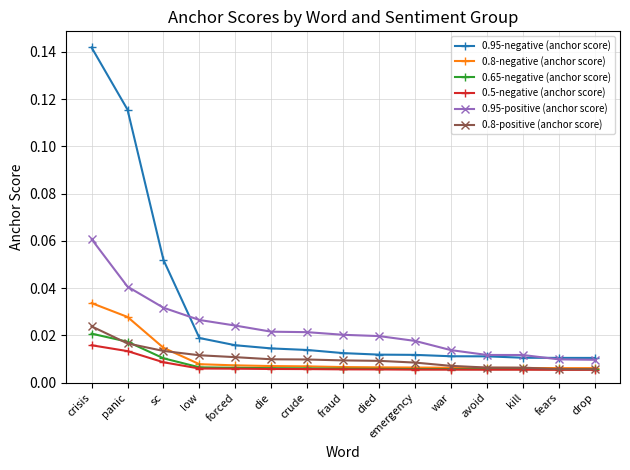

Which series has the largest range (max minus min)?

0.95-negative (anchor score)